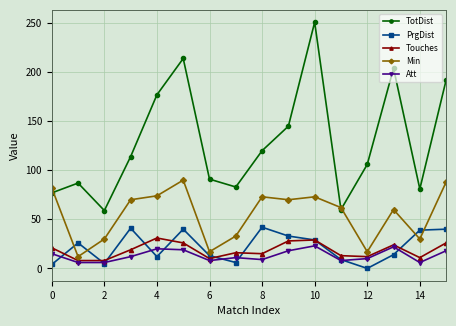

True or false: Att and TotDist cross at least once.

False